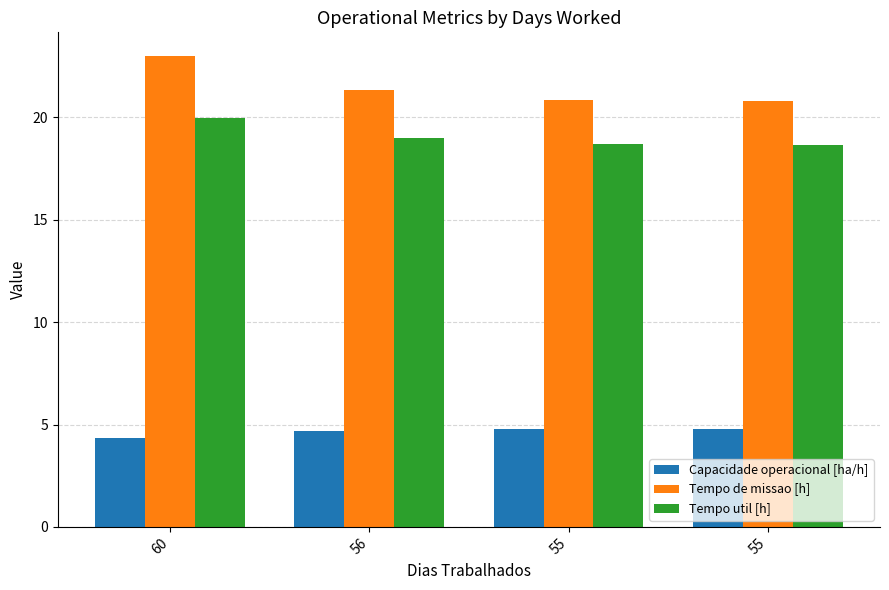

True or false: Capacidade operacional [ha/h] has a value of 4.8 at 55.

True